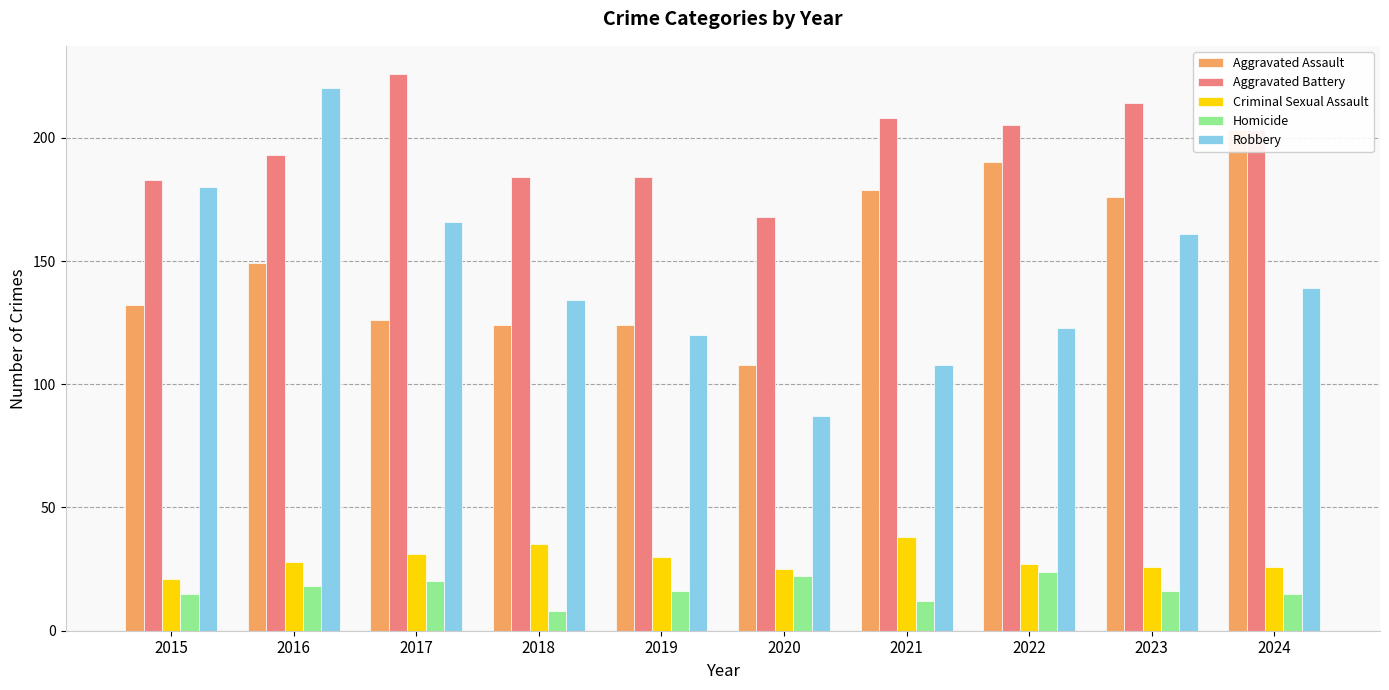

Which series has the widest spread of values?

Robbery